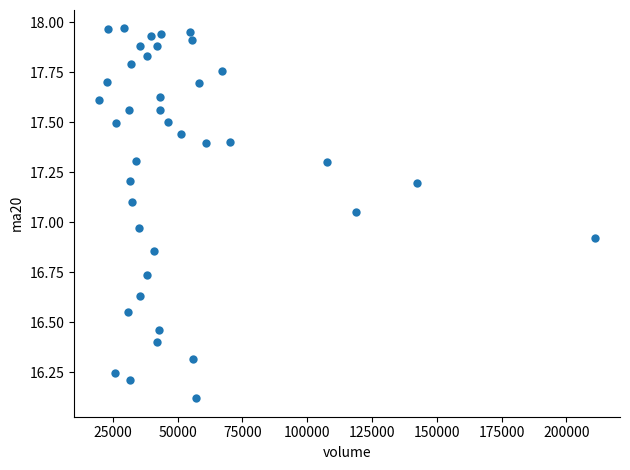

What is the range of Y values (max minus min)?

1.9